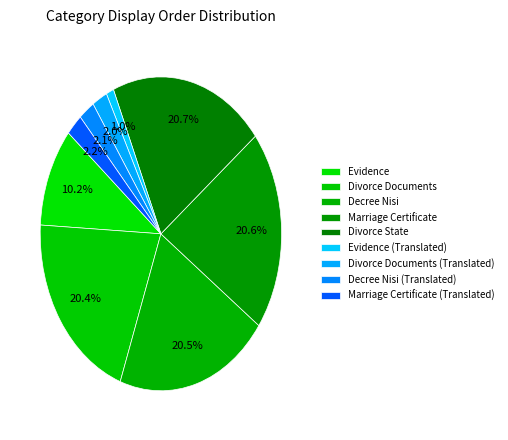

What is the largest slice in the pie chart?

Divorce State